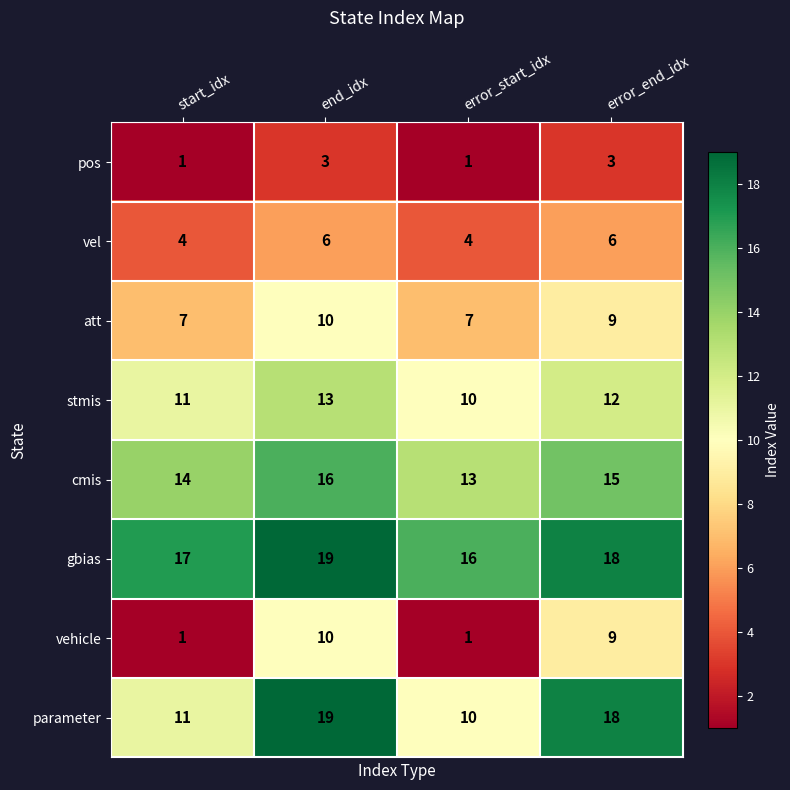

At which category is the sum across all series the highest?

end_idx